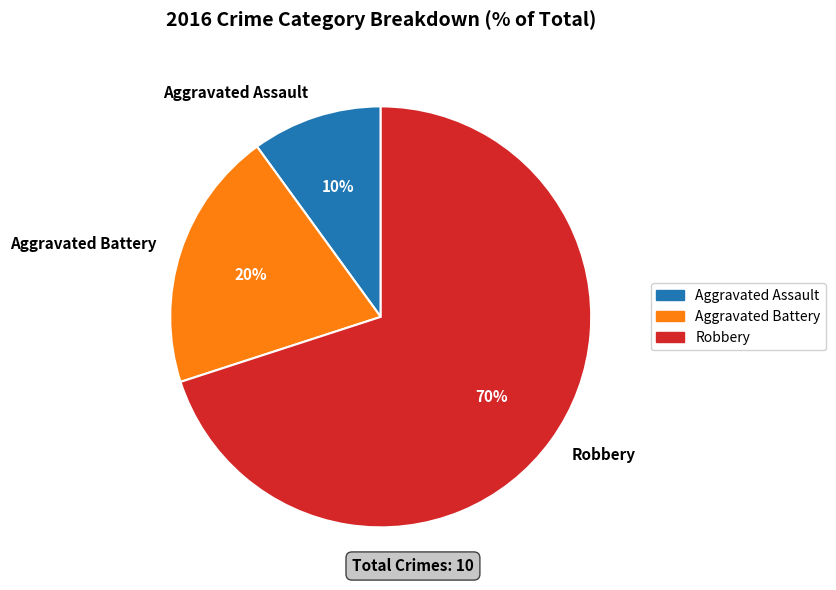

Which category has the biggest portion of the pie?

Robbery